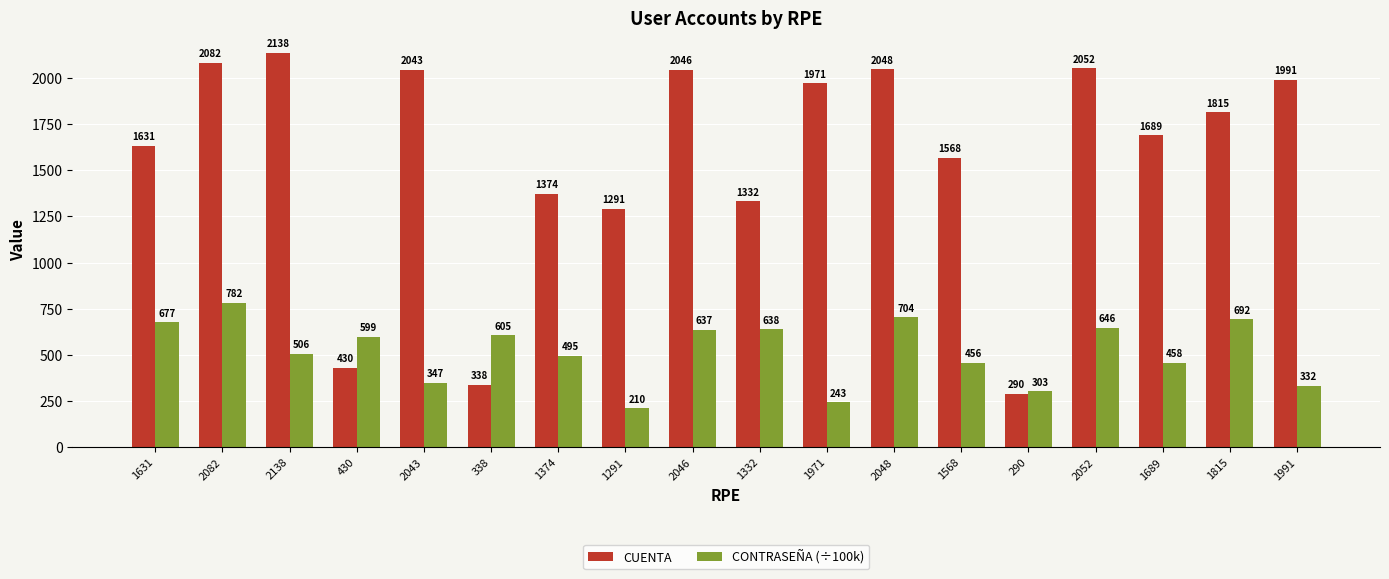

Where is CONTRASEÑA (÷100k) nearest to the value 495?

1374